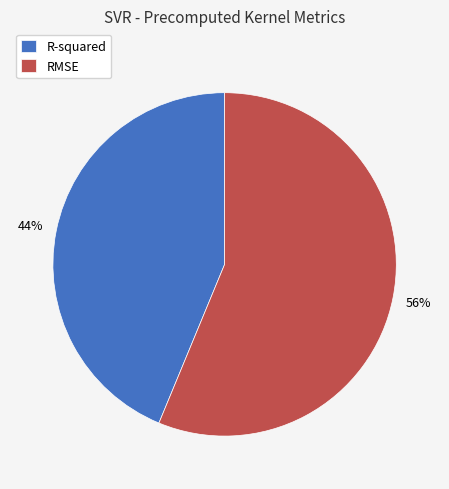

What percentage is the RMSE slice, to the nearest percent?

56%